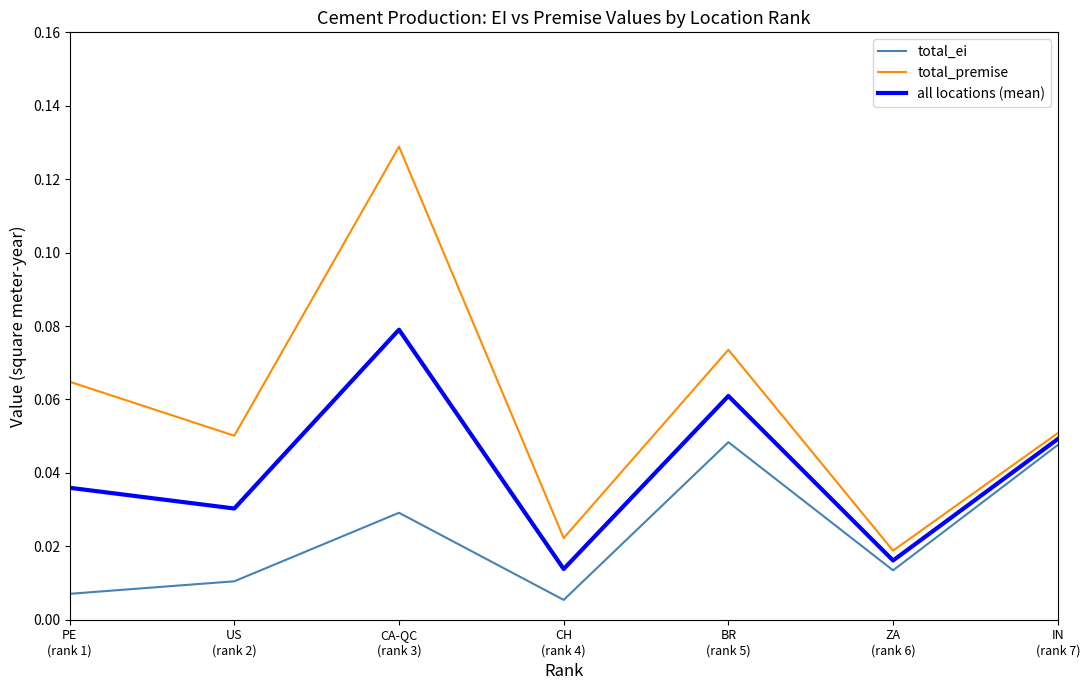

What is the sum of all total_premise values?

0.4